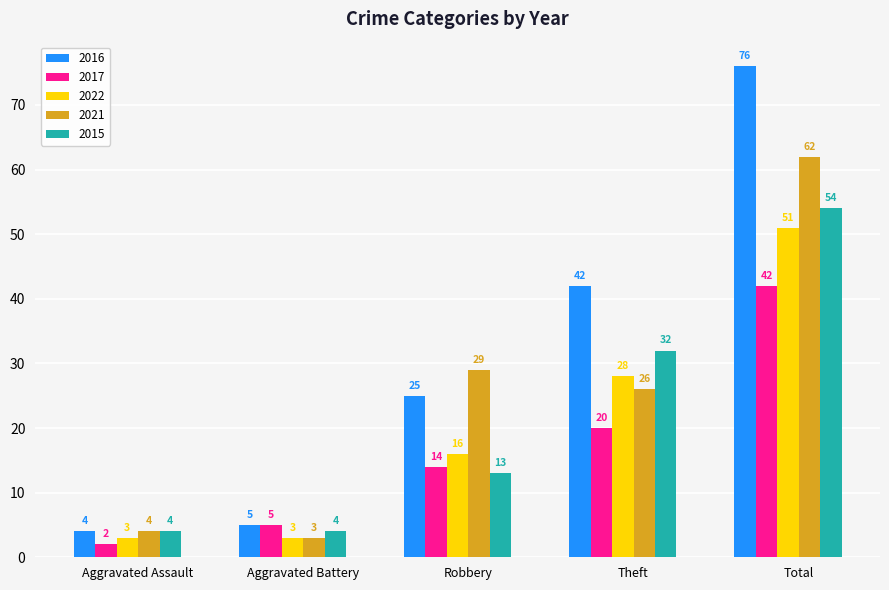

Reading right to left, extract all data points from this chart.

2016: Total=76	Theft=42	Robbery=25	Aggravated Battery=5	Aggravated Assault=4
2017: Total=42	Theft=20	Robbery=14	Aggravated Battery=5	Aggravated Assault=2
2022: Total=51	Theft=28	Robbery=16	Aggravated Battery=3	Aggravated Assault=3
2021: Total=62	Theft=26	Robbery=29	Aggravated Battery=3	Aggravated Assault=4
2015: Total=54	Theft=32	Robbery=13	Aggravated Battery=4	Aggravated Assault=4